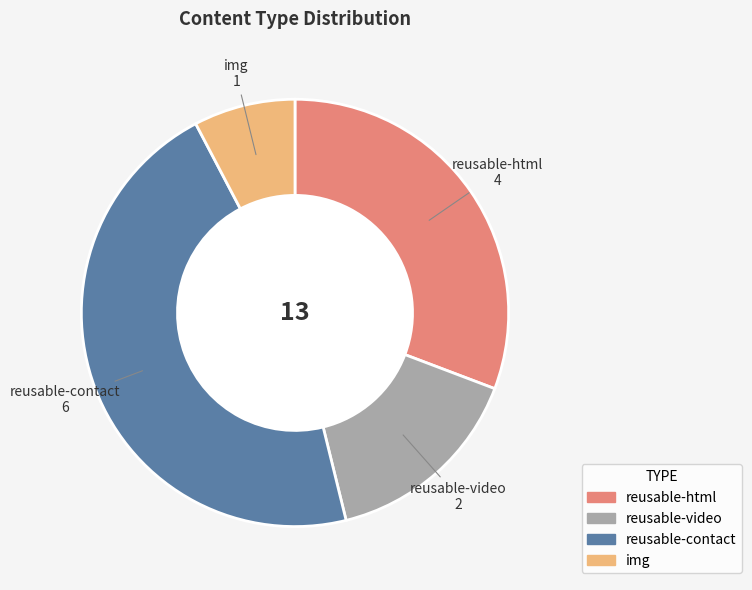

What is the ratio of the value at reusable-html to the value at reusable-video?

2.0